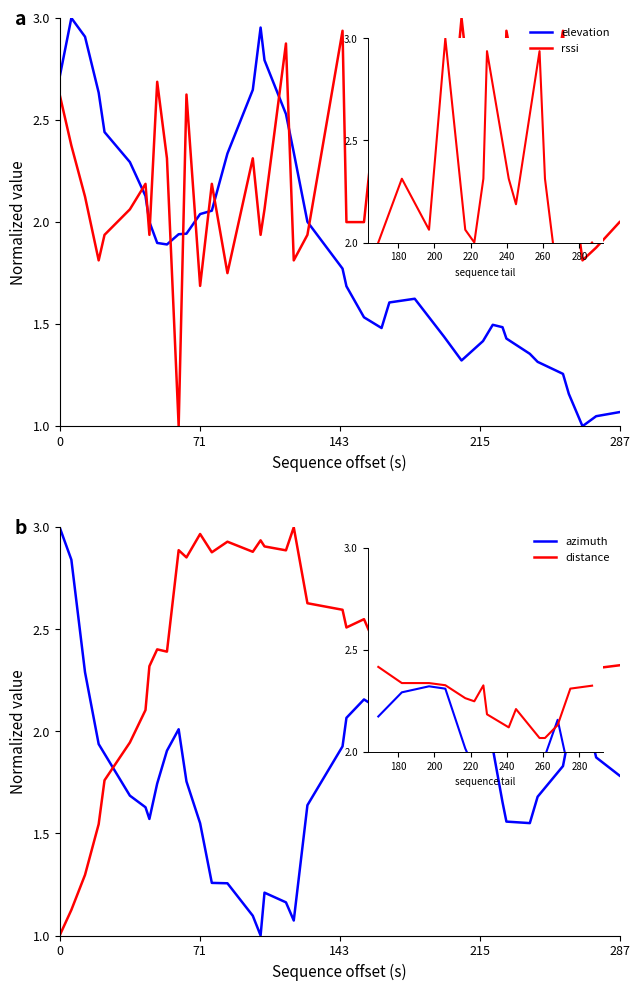

Reading right to left, transcribe all the data shown in this chart.

elevation: 1.1	1.0	1.0	1.2	1.3	1.3	1.4	1.4	1.5	1.5	1.4	1.3	1.4	1.6	1.6	1.5	1.5	1.7	1.8	2.0	2.3	2.5	2.8	3.0	2.6	2.3	2.1	2.0	1.9	1.9	1.9	1.9	2.0	2.1	2.3	2.4	2.6	2.9	3.0	2.7
rssi: 2.0	1.9	1.8	2.3	2.9	2.2	2.3	2.9	2.3	2.0	2.1	3.0	2.1	2.3	2.0	2.8	2.0	2.0	2.9	1.9	1.8	2.9	2.1	1.9	2.3	1.8	2.2	1.7	2.6	1.0	2.3	2.7	1.9	2.2	2.1	1.9	1.8	2.1	2.4	2.6
azimuth: 1.8	1.9	2.2	2.0	1.8	1.7	1.6	1.6	1.7	1.9	2.0	2.3	2.3	2.3	2.2	2.1	2.2	2.1	1.9	1.6	1.1	1.2	1.2	1.0	1.1	1.3	1.3	1.6	1.8	2.0	1.9	1.7	1.6	1.6	1.7	1.9	1.9	2.3	2.8	3.0
distance: 2.3	2.3	2.1	2.1	2.1	2.2	2.1	2.2	2.3	2.2	2.3	2.3	2.3	2.3	2.4	2.4	2.5	2.5	2.6	2.6	3.0	2.9	2.9	2.9	2.9	2.9	2.9	3.0	2.9	2.9	2.4	2.4	2.3	2.1	1.9	1.8	1.5	1.3	1.1	1.0